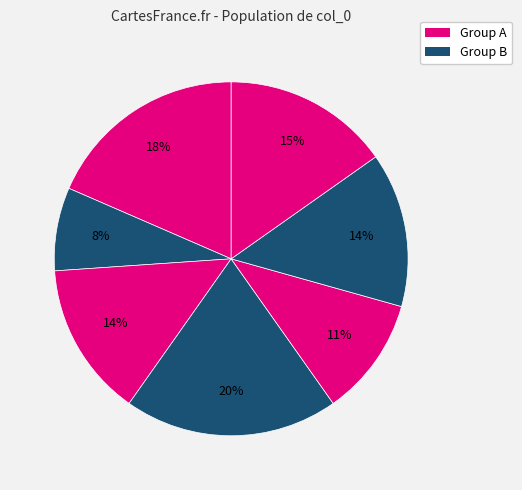

Count the number of slices in the pie.

7